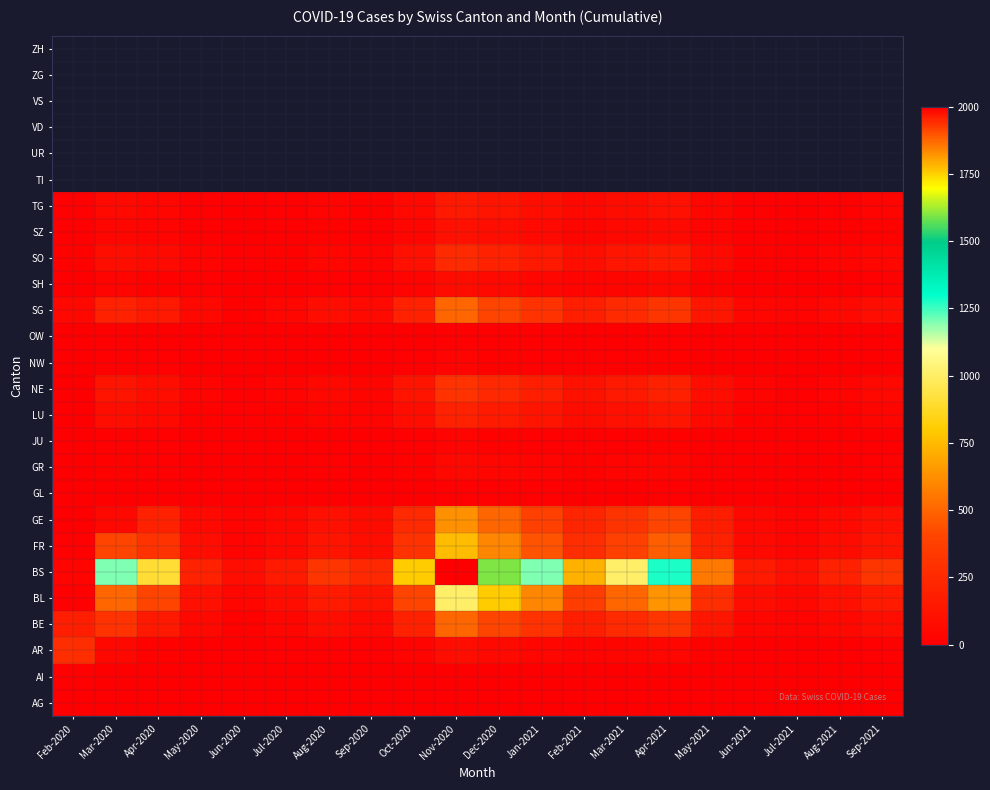

At which category is the sum across all series the highest?

Nov-2020